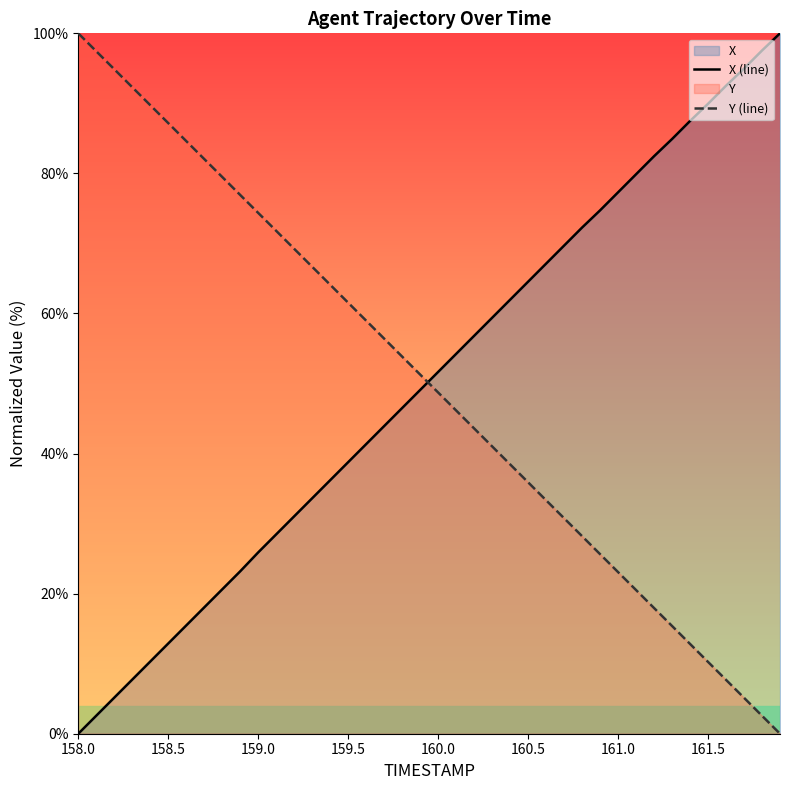

What is the difference between the maximum and minimum values in the X (line) series?

100.0